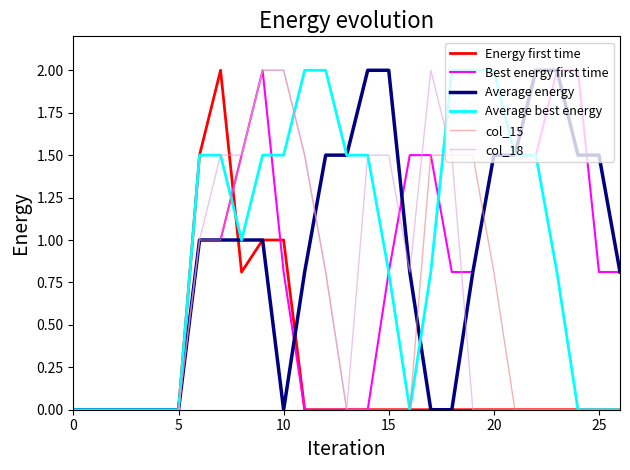

What is the maximum value shown in the chart?

2.0